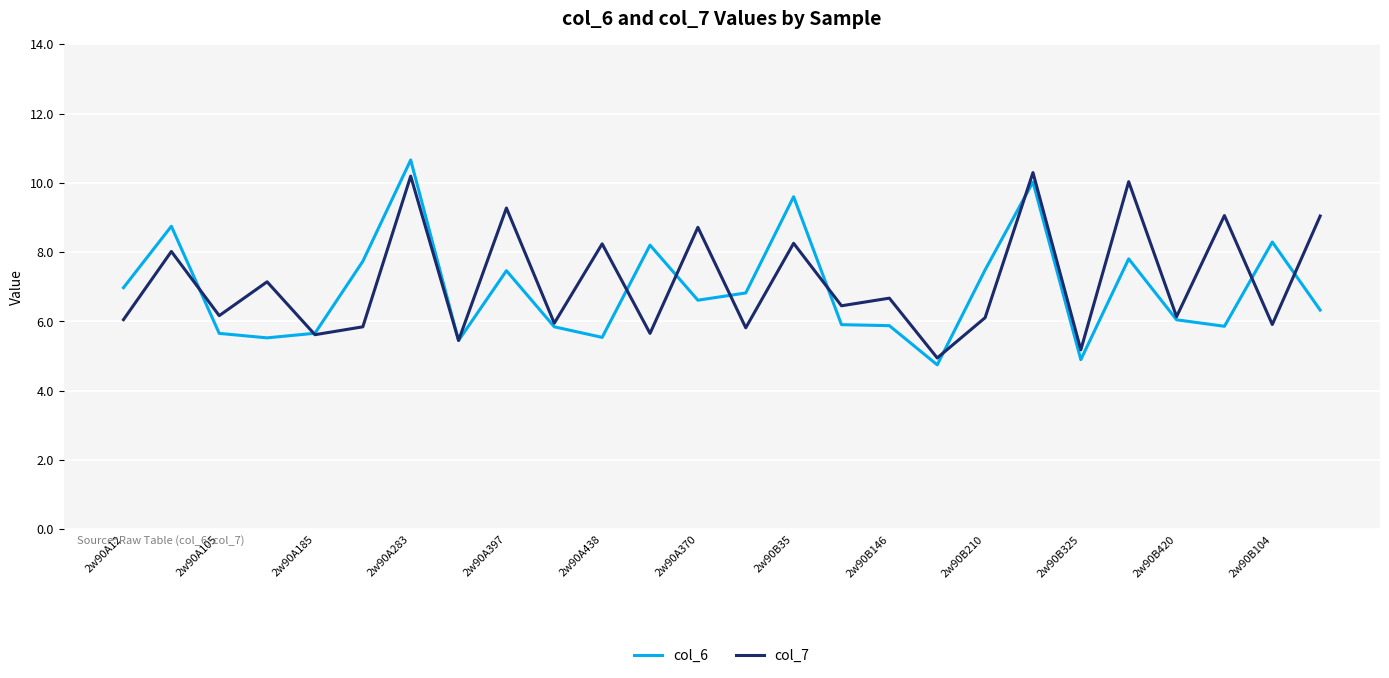

What is the maximum value for col_6?

10.7